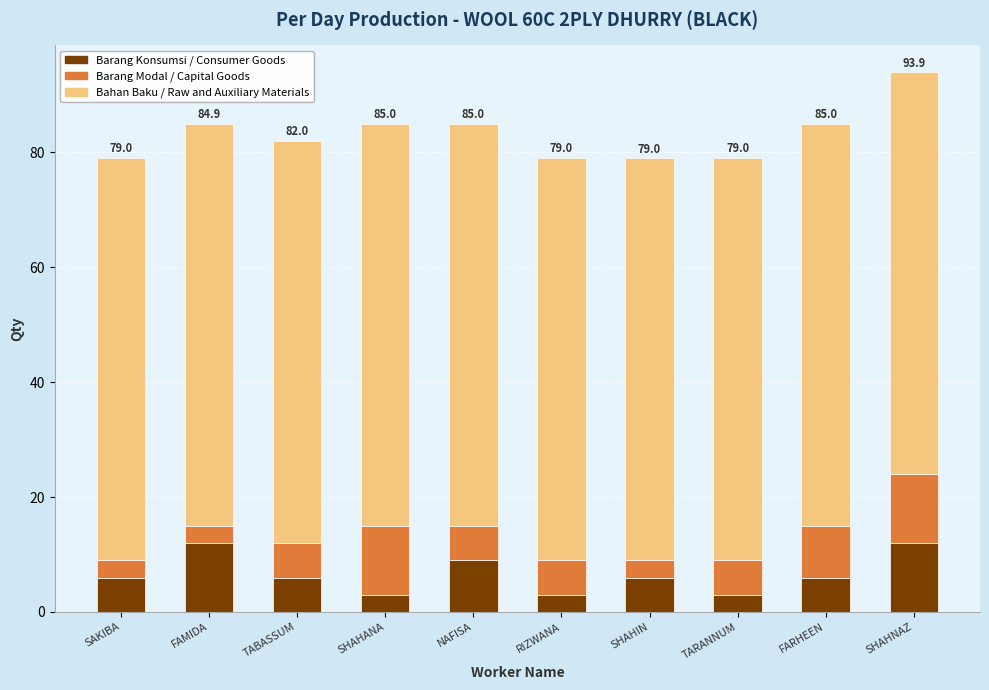

What is the lowest value of the Barang Konsumsi / Consumer Goods series?

3.0